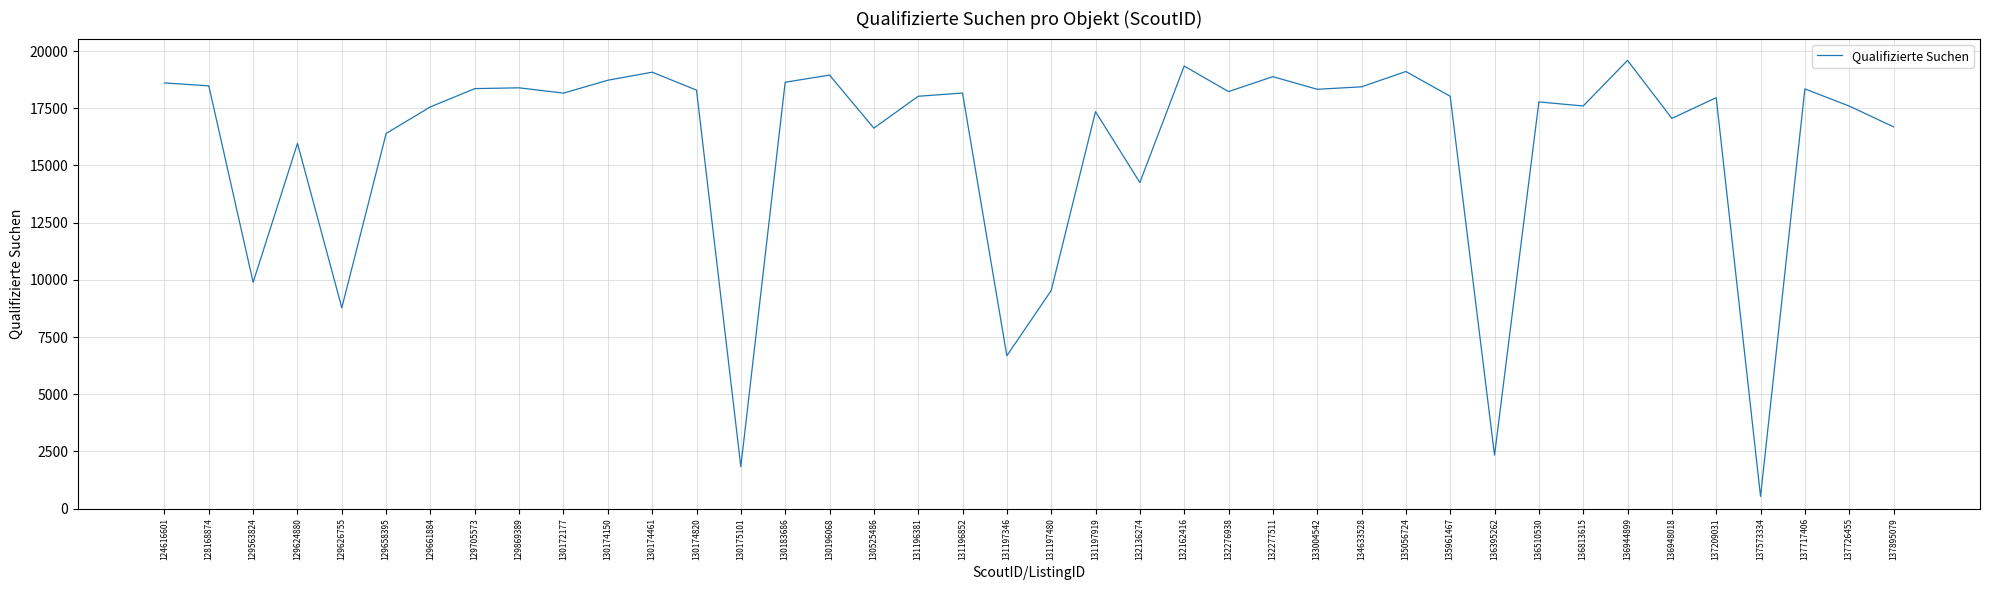

True or false: the data shows 17059 at 136948018.

True